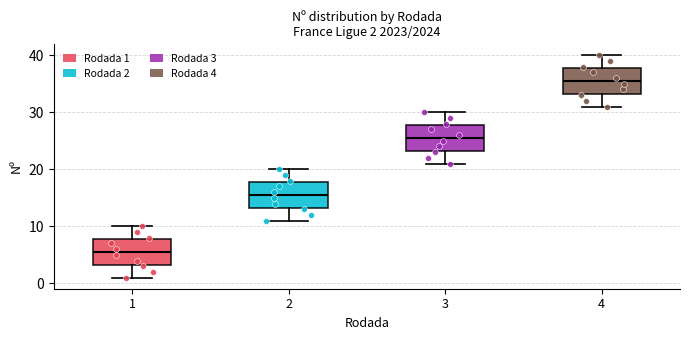

Which box's median line is the highest?

4